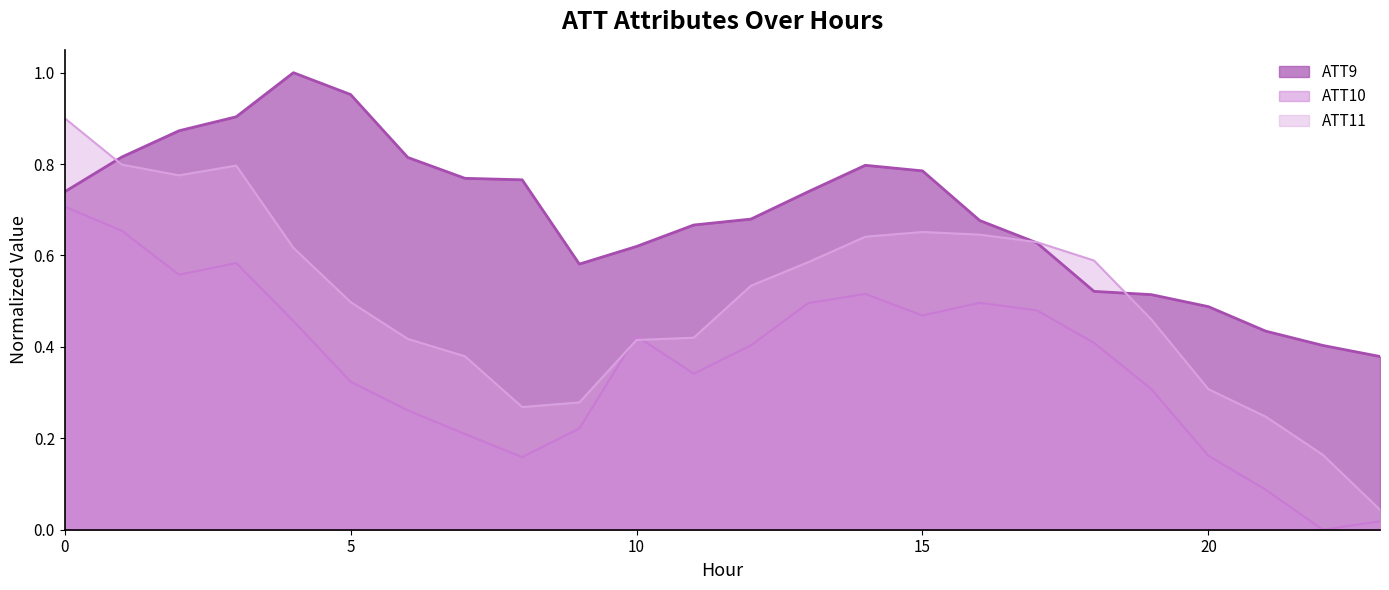

Where is ATT9 nearest to the value 0?

23